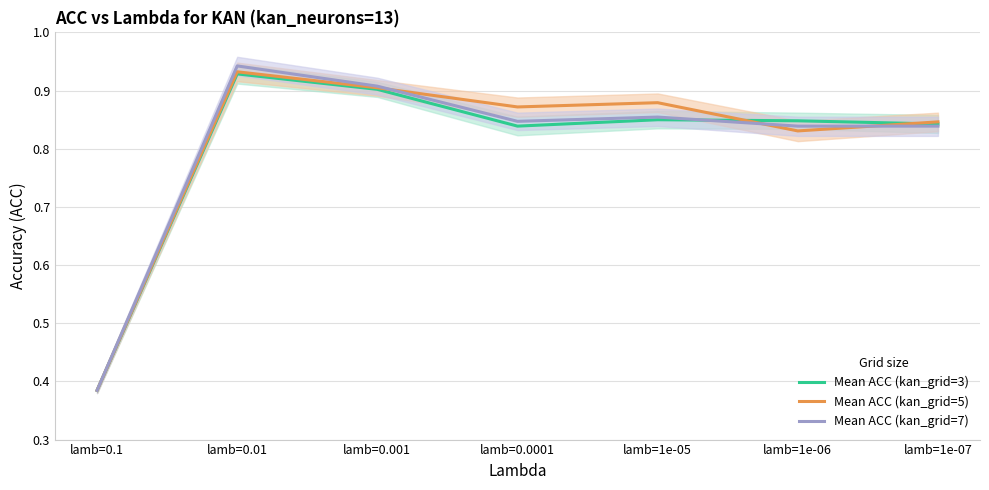

In Mean ACC (kan_grid=3), how many points are lower than both neighbors (excluding endpoints)?

1